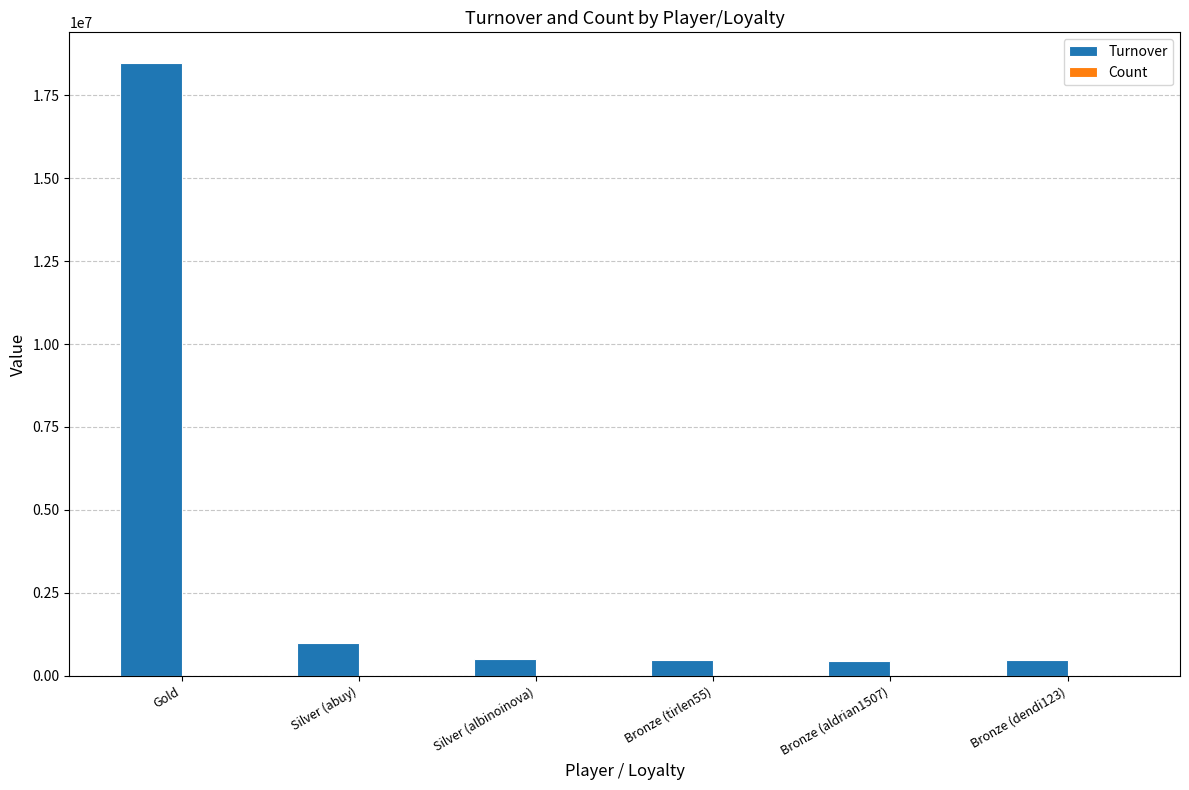

Is it true that Turnover equals 991500 at Silver (abuy)?

True